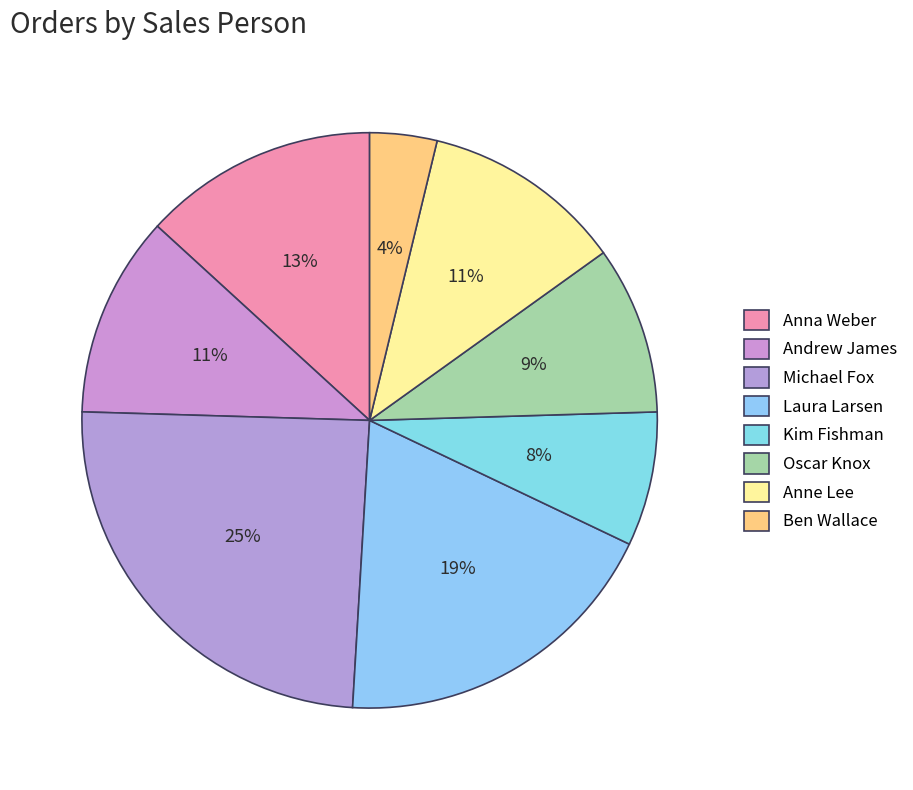

To the nearest percent, what is the average slice percentage?

12%